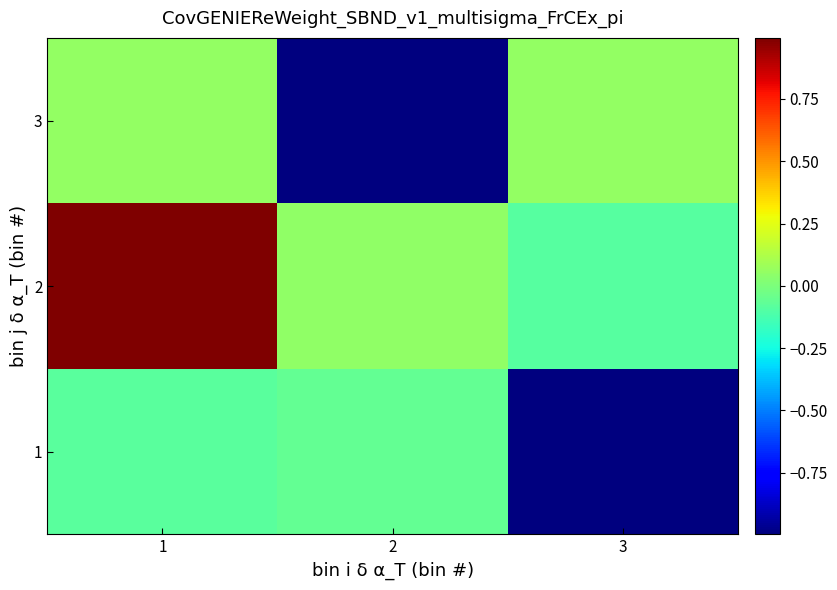

At how many categories does at least one series exceed 0?

3